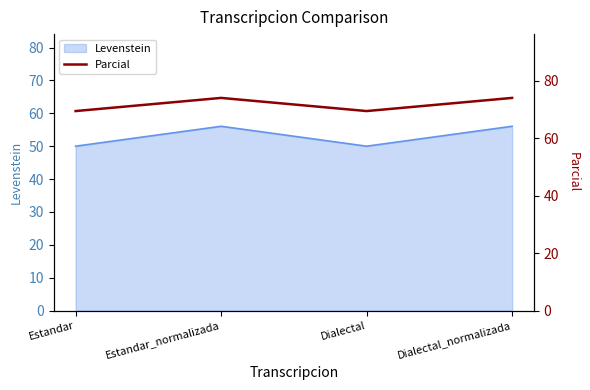

What is the maximum value for Levenstein?

56.1